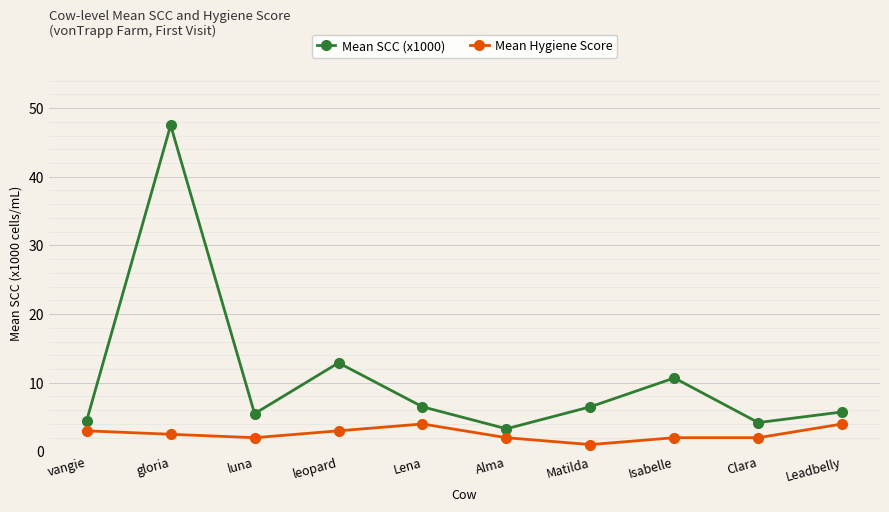

What is the approximate value of Mean Hygiene Score at Lena?

4.0